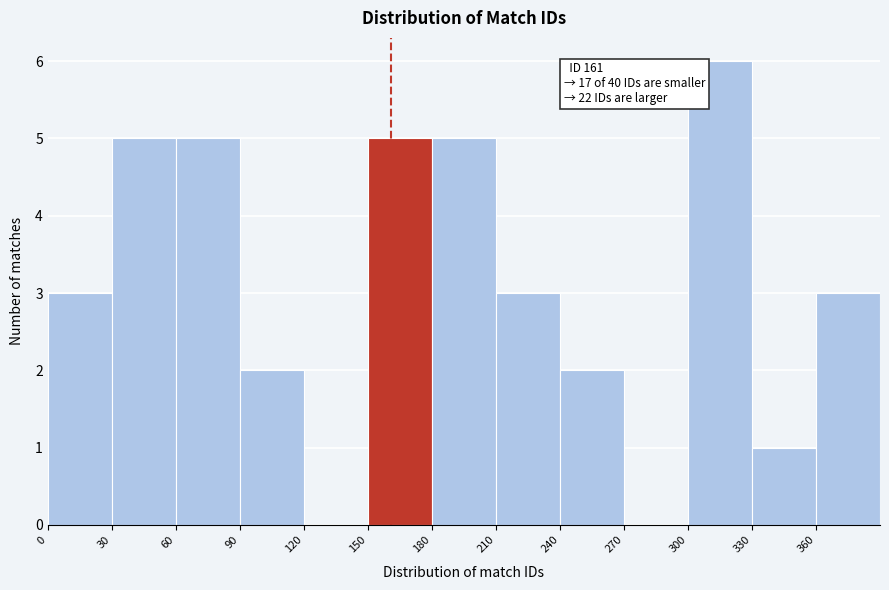

Which range on the x-axis has the tallest bar?

300 to 330